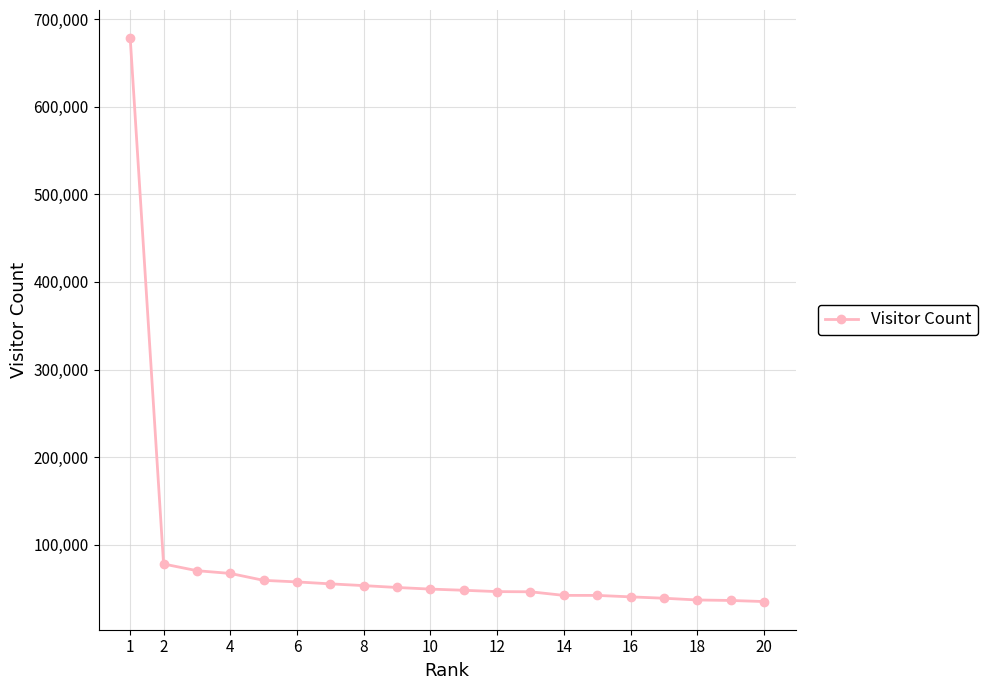

What is the greatest value displayed?

678251